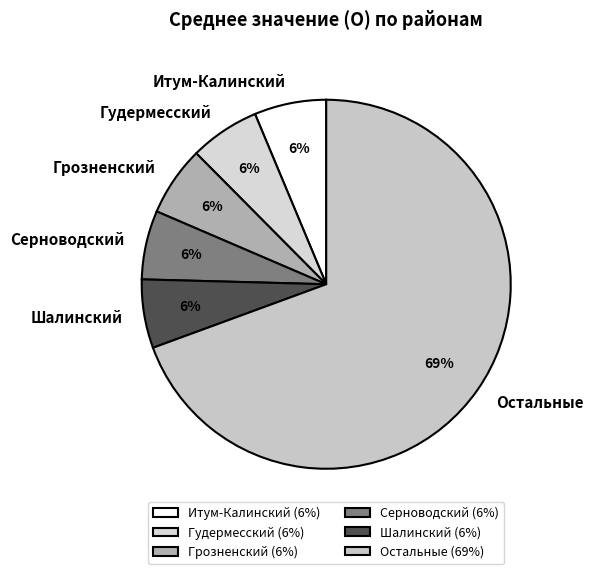

To the nearest percent, what is the average slice percentage?

17%